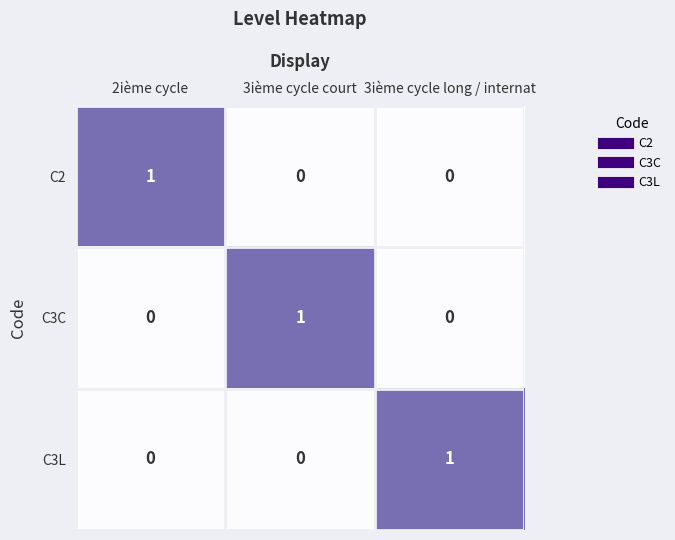

How many C3C values are between 0 and 1?

3